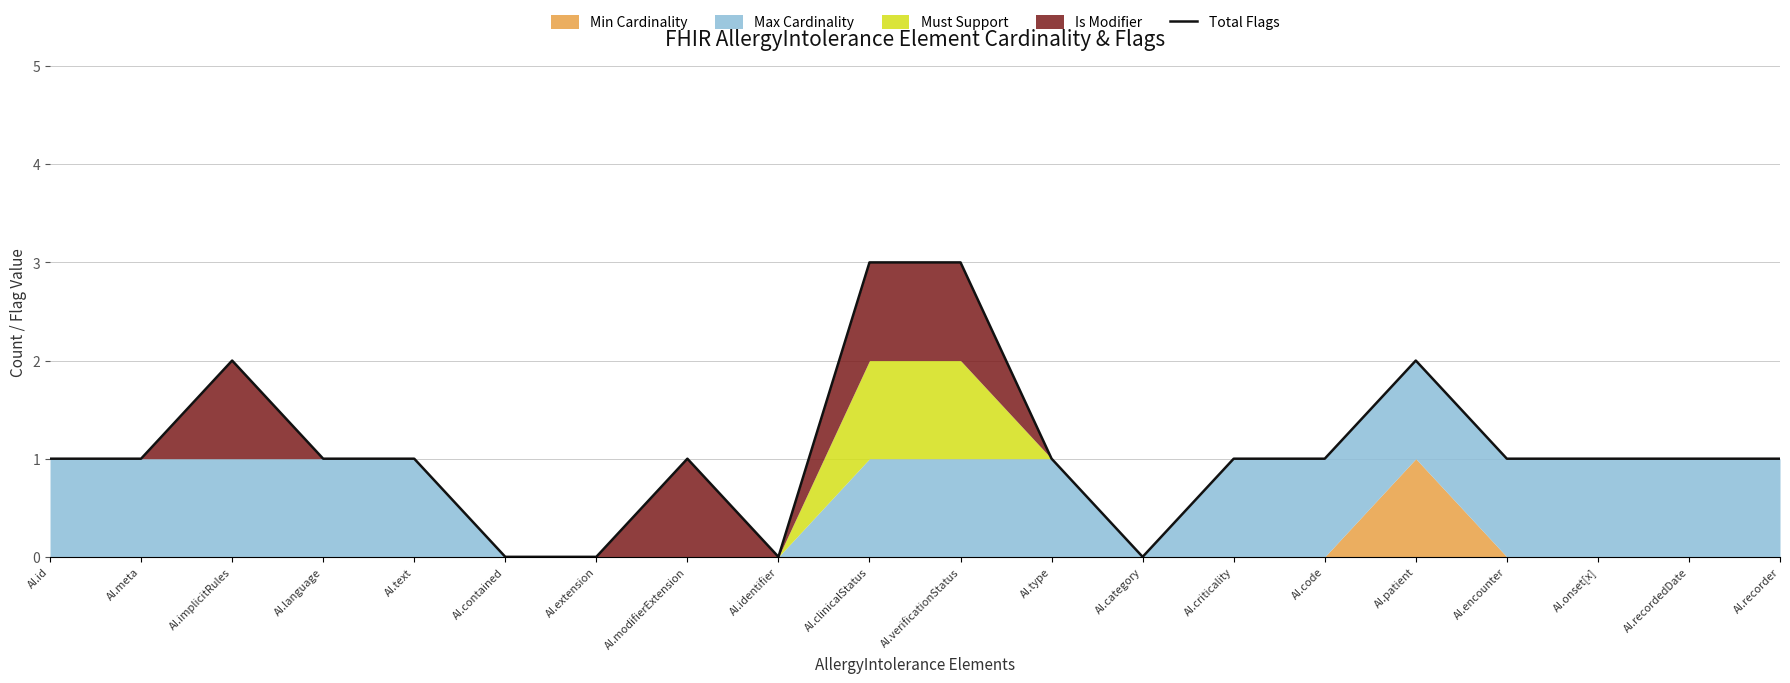

What is the difference between the maximum and minimum values?

3